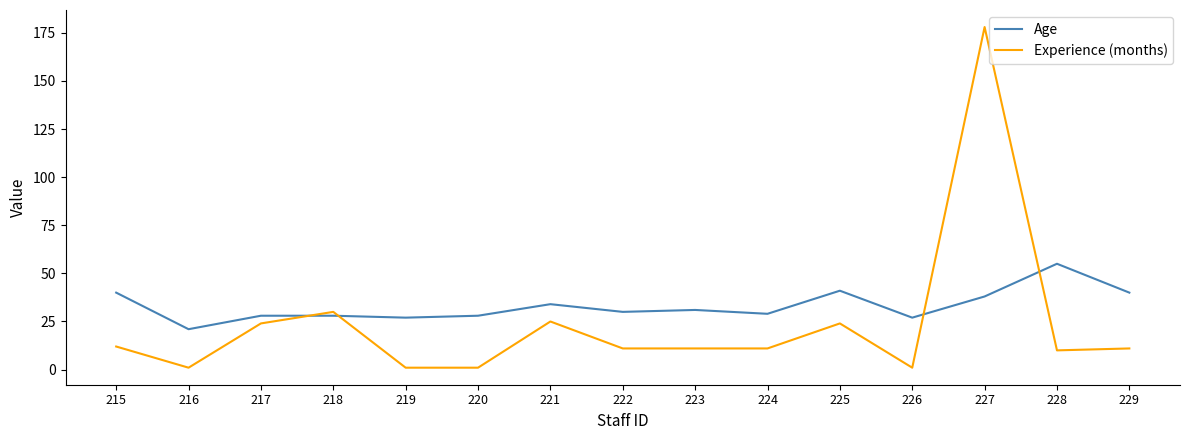

How many times do Age and Experience (months) cross each other?

4